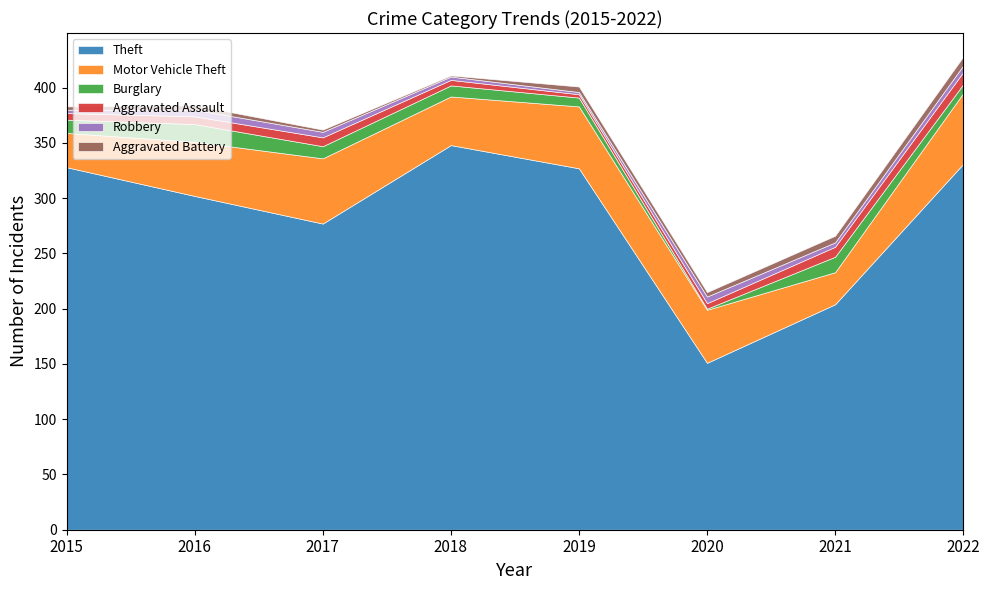

True or false: Aggravated Battery and Theft intersect in this chart.

False